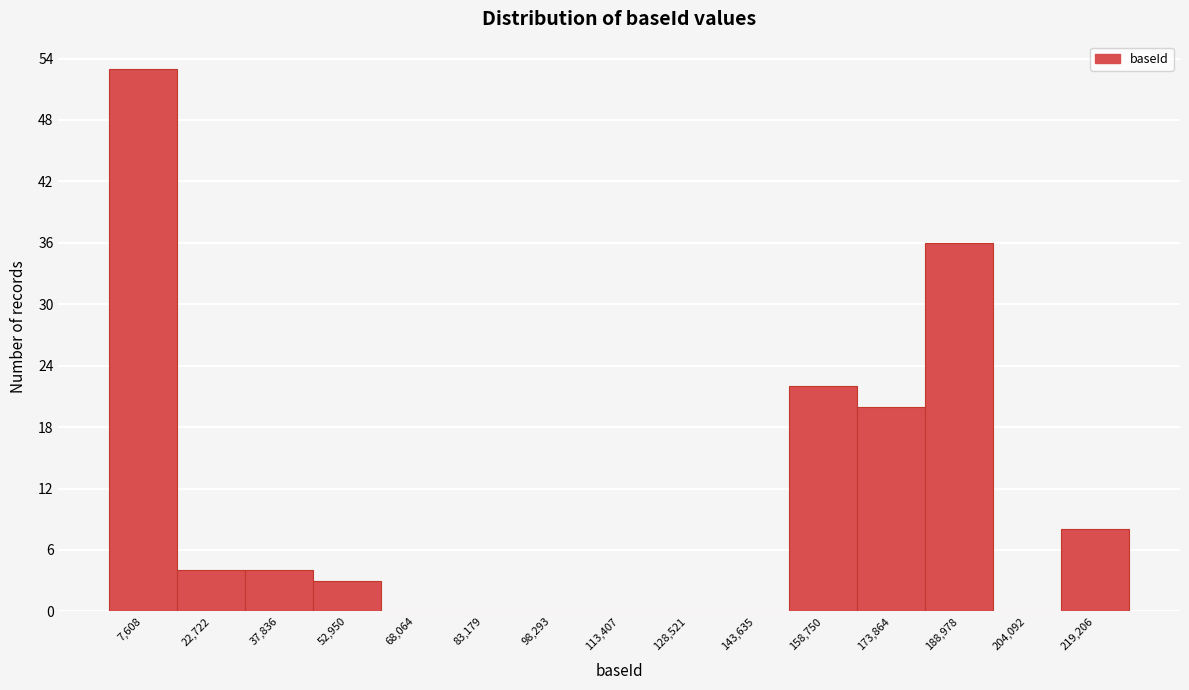

Reading left to right, list every bar in this chart as the range it spans on the x-axis followed by its height. Neither the bar edges nor the heights are printed on the chart, so give them approximately, as read against the axes.

0 to 16000: 53
16000 to 30000: 4
30000 to 46000: 4
46000 to 60000: 3
60000 to 76000: 0
76000 to 90000: 0
90000 to 106000: 0
106000 to 120000: 0
120000 to 136000: 0
136000 to 152000: 0
152000 to 166000: 22
166000 to 182000: 20
182000 to 196000: 36
196000 to 212000: 0
212000 to 226000: 8